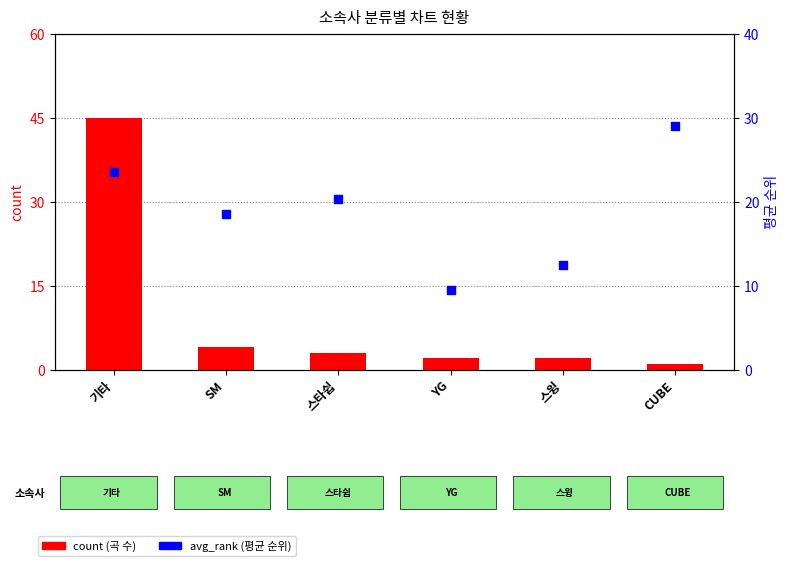

At which category is the sum across all series the highest?

기타